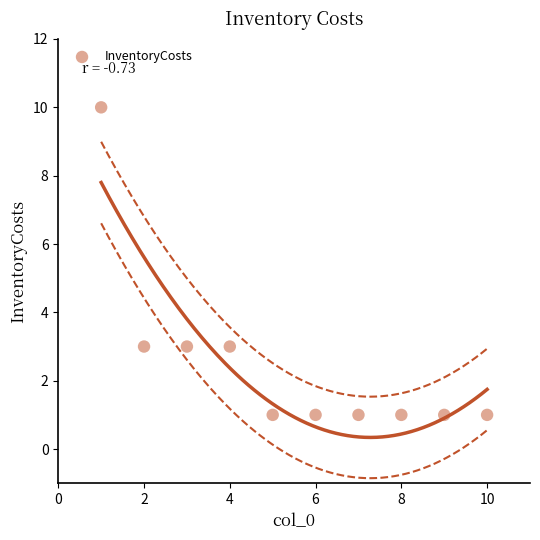

What is the range of Y values (max minus min)?

9